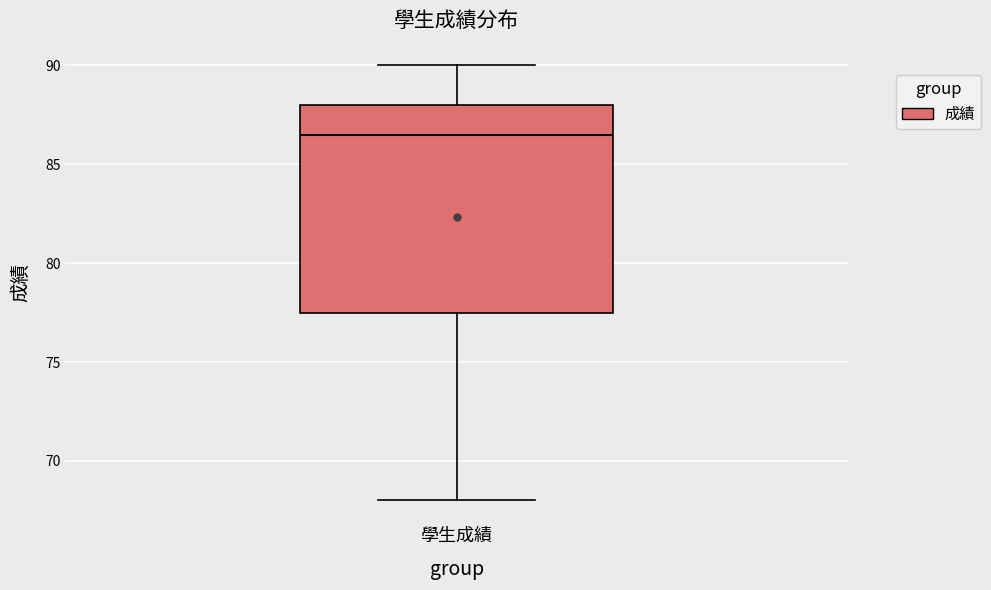

Read this box plot against the y-axis: the position of the median line, the range covered by the box, and the ends of both whiskers. The values are not printed on the chart, so give them approximately, as read against the axis.

median 86.5, box 77.5 to 88.0, whiskers 68.0 to 90.0